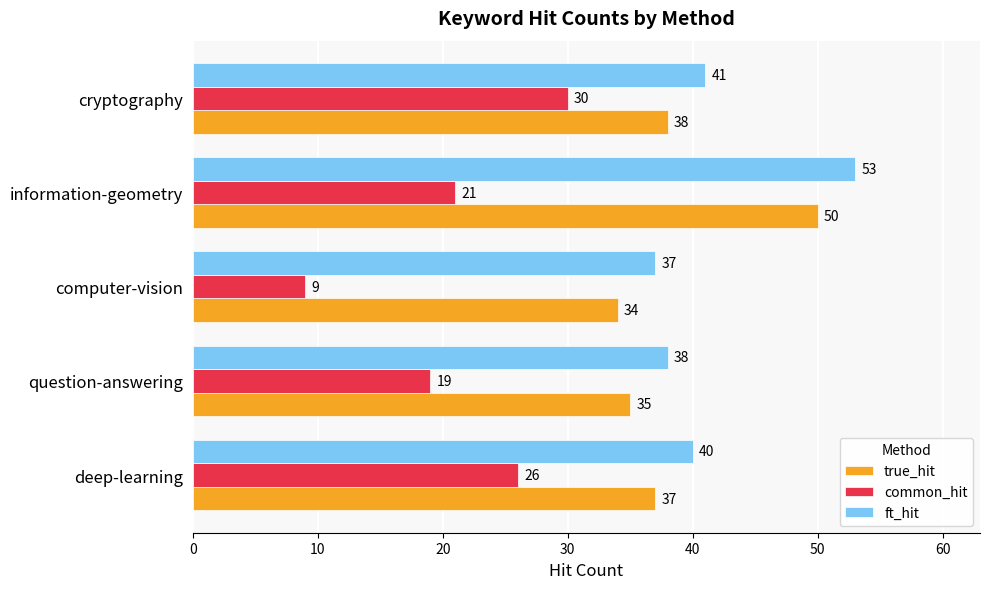

The true_hit series shows 60 at computer-vision. True or false?

False